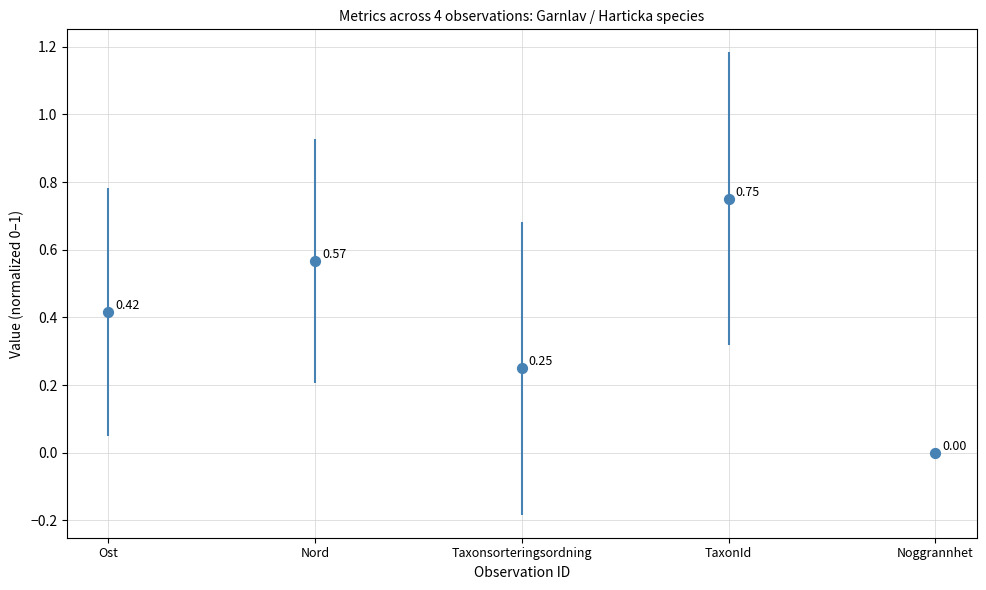

Which has a higher value, Ost or Taxonsorteringsordning?

Ost